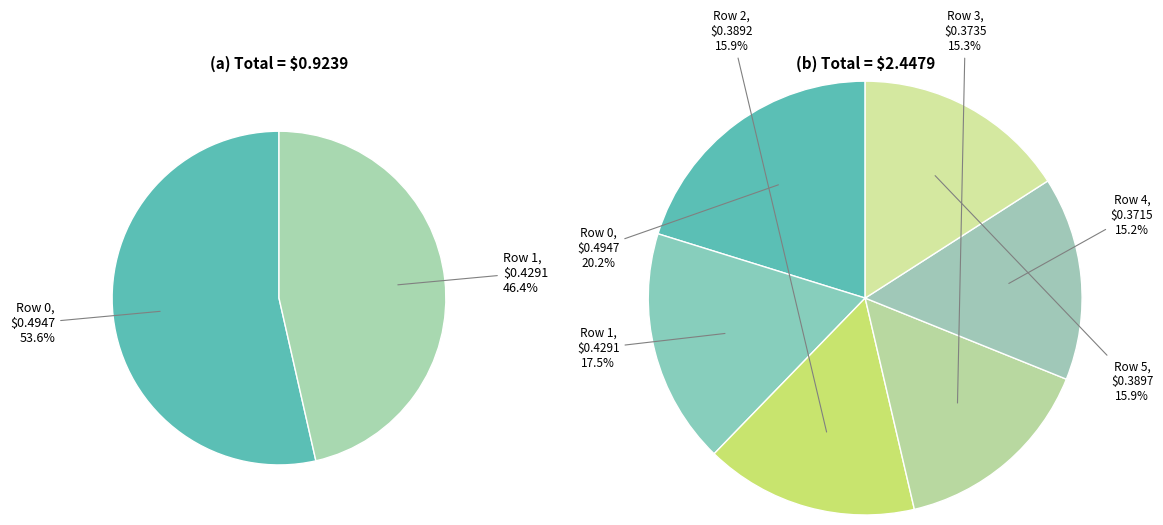

Is Row 9 the majority of the pie?

No